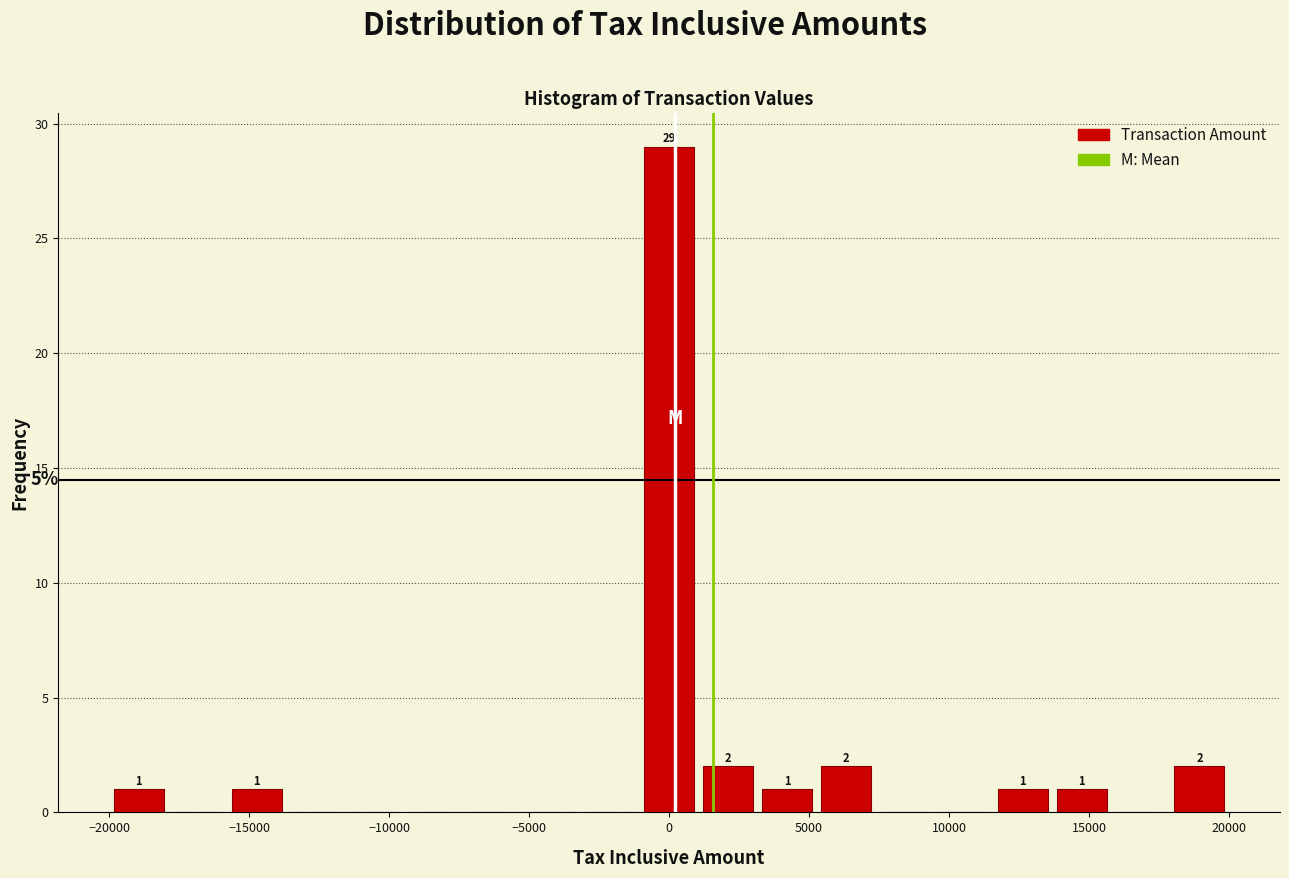

Over which range of the x-axis is the bar tallest?

-1000 to 1000